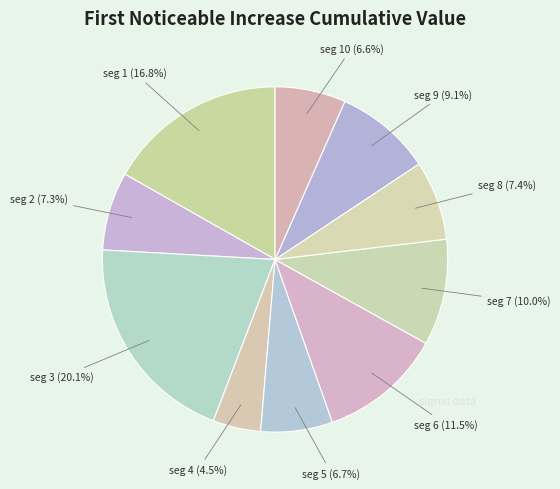

Does any single category account for the majority?

No